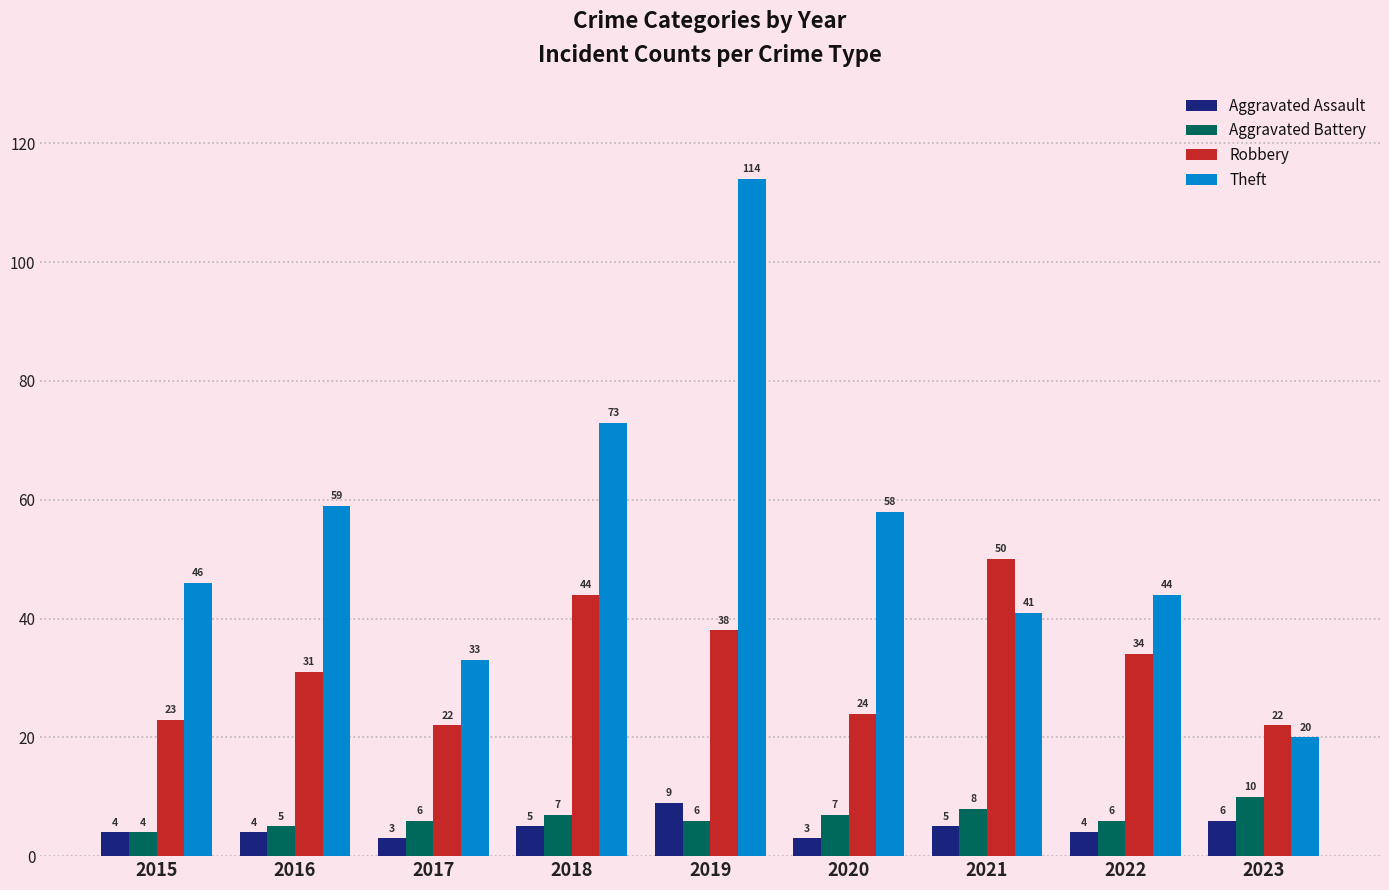

What is the sum of all Robbery values?

288